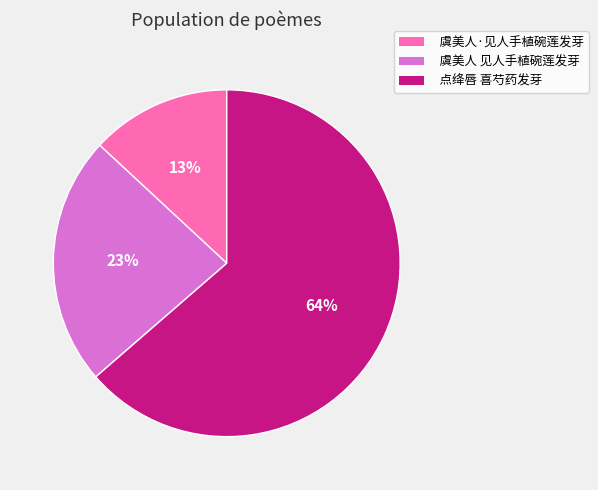

To the nearest percent, what is the difference between the largest and smallest slice percentages?

51%